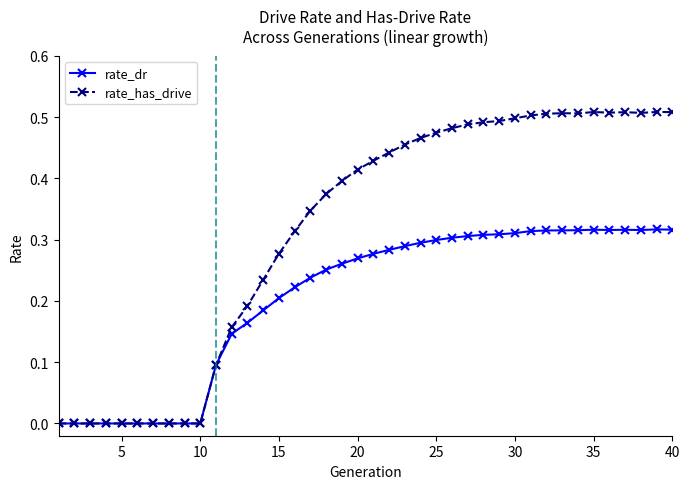

Which series has the largest total across all categories?

rate_has_drive